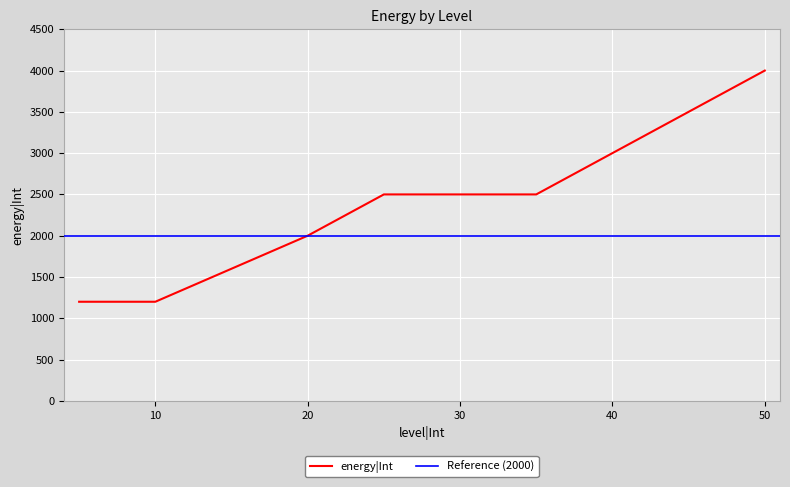

The chart shows a value of 2500 at 35. True or false?

True